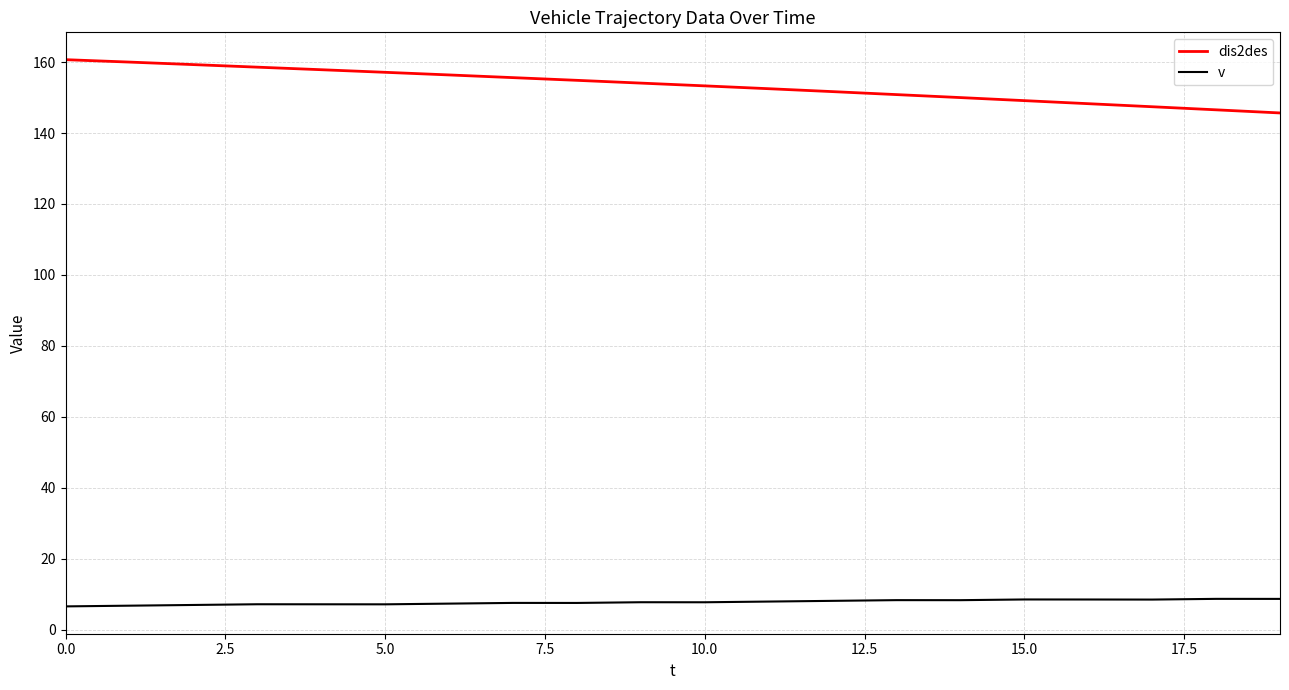

How many lines are shown in the chart?

2